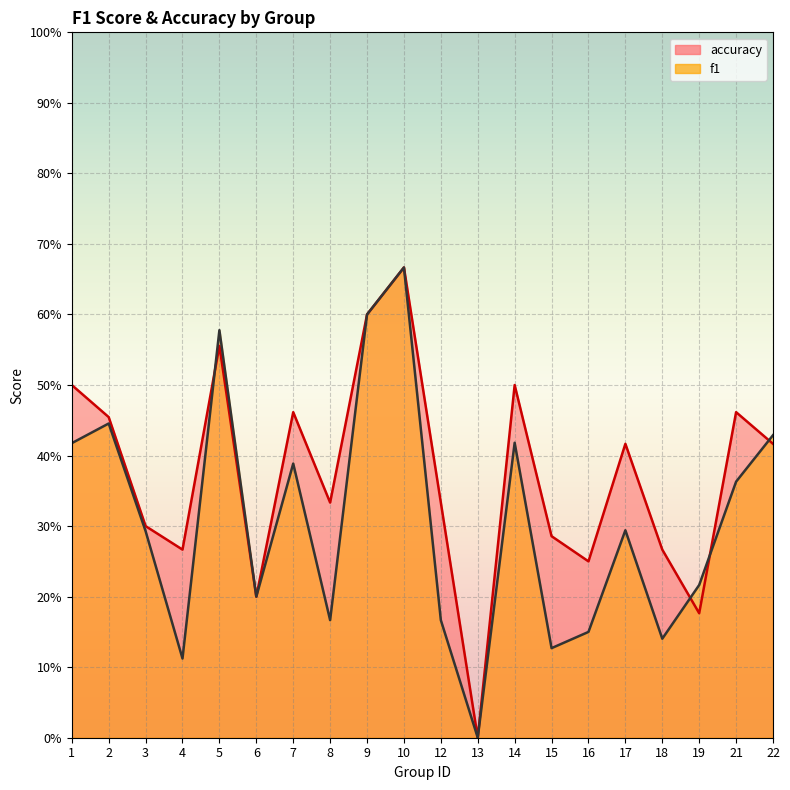

Is it true that accuracy equals 0.4 at 22?

True